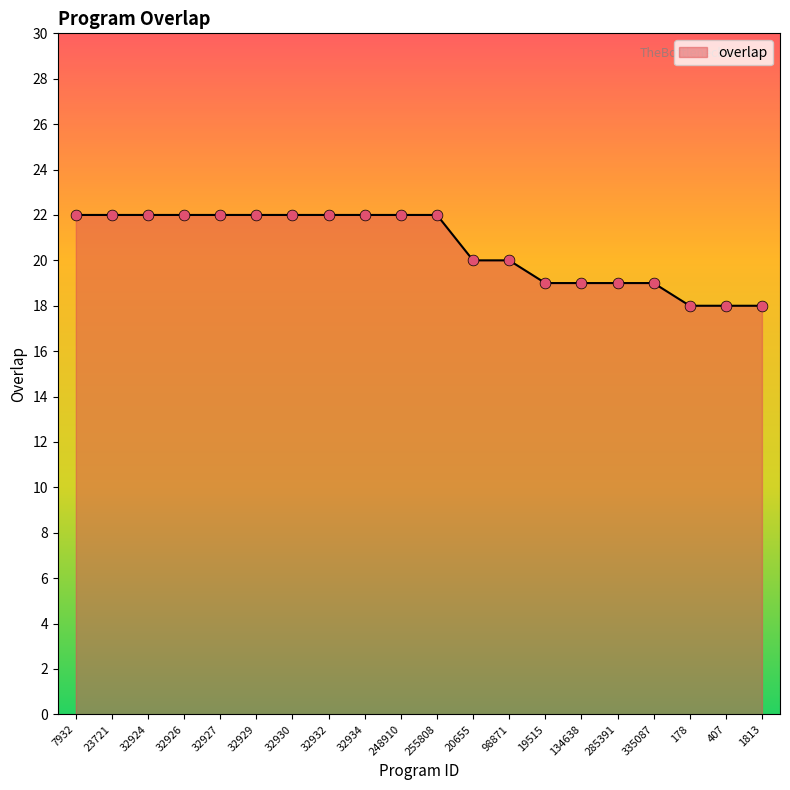

Between 32926 and 134638, which is larger?

32926